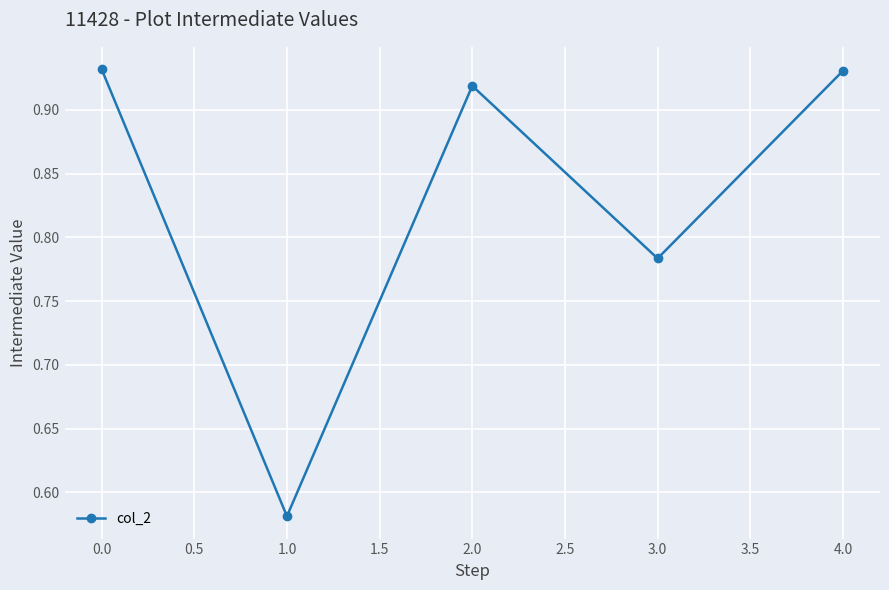

How many points are higher than both their immediate neighbors (excluding endpoints)?

1